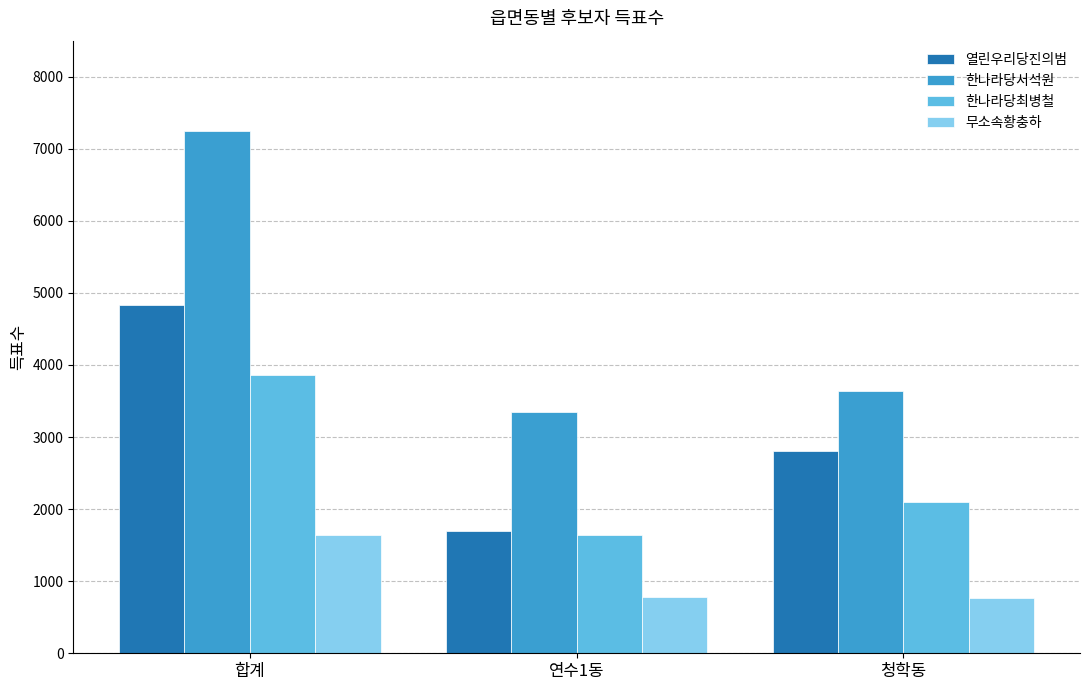

What is the total value across all series at 합계?

17592